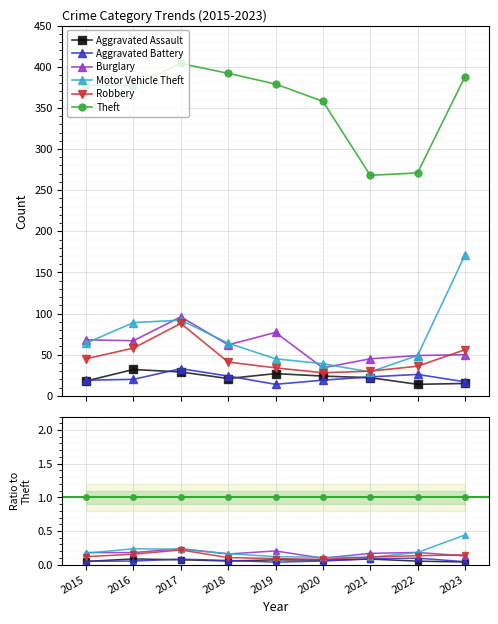

Reading right to left, what are all the values shown in this chart?

Aggravated Assault: 2023=0.0	2022=0.1	2021=0.1	2020=0.1	2019=0.1	2018=0.1	2017=0.1	2016=0.1	2015=0.0
Aggravated Battery: 2023=0.0	2022=0.1	2021=0.1	2020=0.1	2019=0.0	2018=0.1	2017=0.1	2016=0.1	2015=0.1
Burglary: 2023=0.1	2022=0.2	2021=0.2	2020=0.1	2019=0.2	2018=0.2	2017=0.2	2016=0.2	2015=0.2
Motor Vehicle Theft: 2023=0.4	2022=0.2	2021=0.1	2020=0.1	2019=0.1	2018=0.2	2017=0.2	2016=0.2	2015=0.2
Robbery: 2023=0.1	2022=0.1	2021=0.1	2020=0.1	2019=0.1	2018=0.1	2017=0.2	2016=0.2	2015=0.1
Theft: 2023=1.0	2022=1.0	2021=1.0	2020=1.0	2019=1.0	2018=1.0	2017=1.0	2016=1.0	2015=1.0